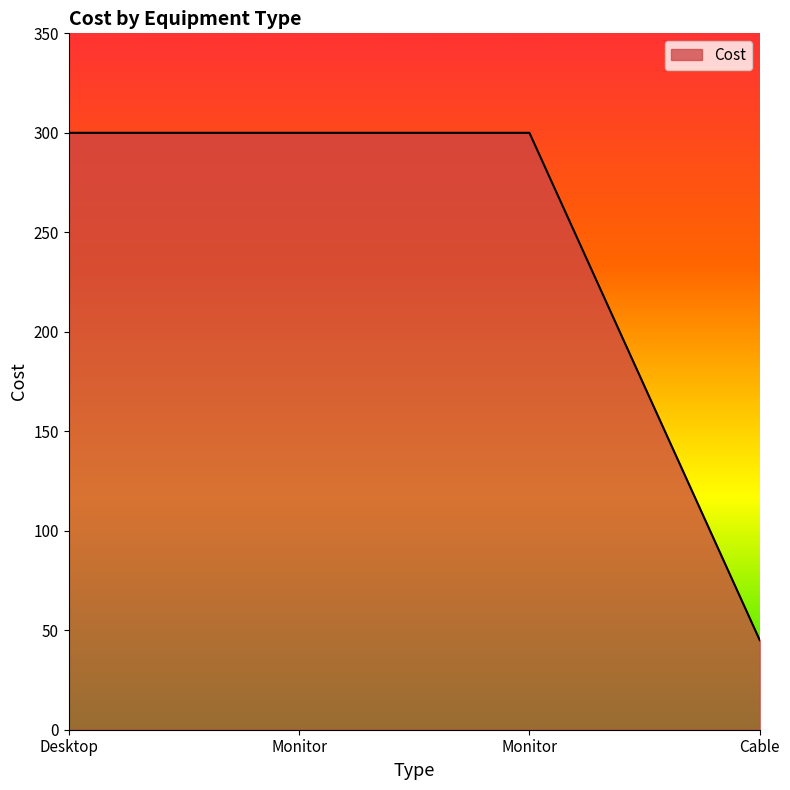

Read the value at Desktop, to the nearest 5.

300